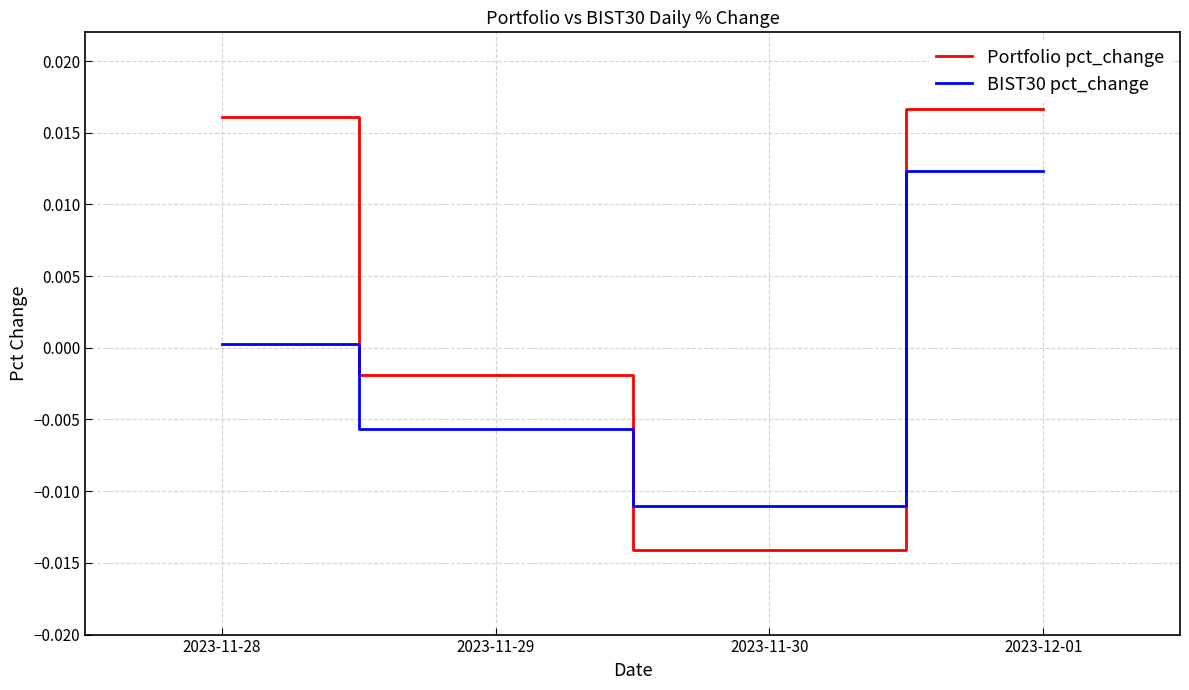

The BIST30 pct_change series shows 0.0 at 2023-12-01. True or false?

True